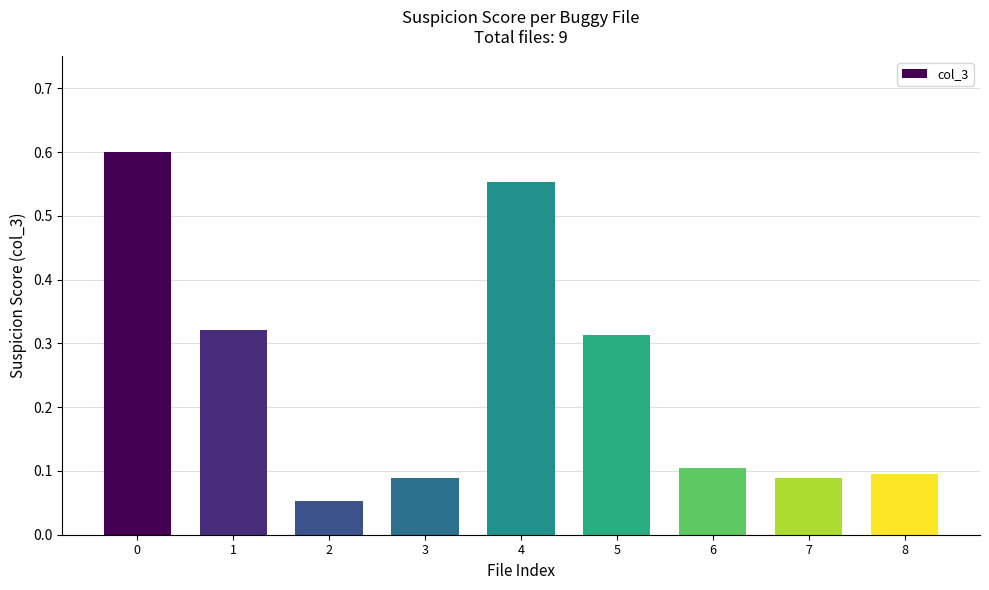

Which has a higher value, 6 or 2?

6